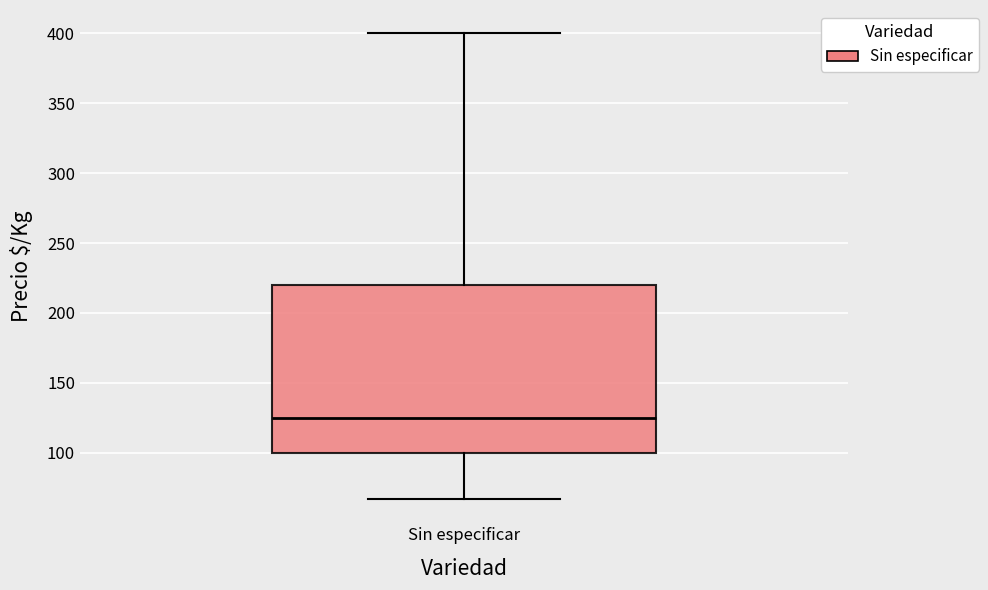

Read this box plot against the y-axis: the position of the median line, the range covered by the box, and the ends of both whiskers. The values are not printed on the chart, so give them approximately, as read against the axis.

median 125, box 100 to 220, whiskers 65 to 400